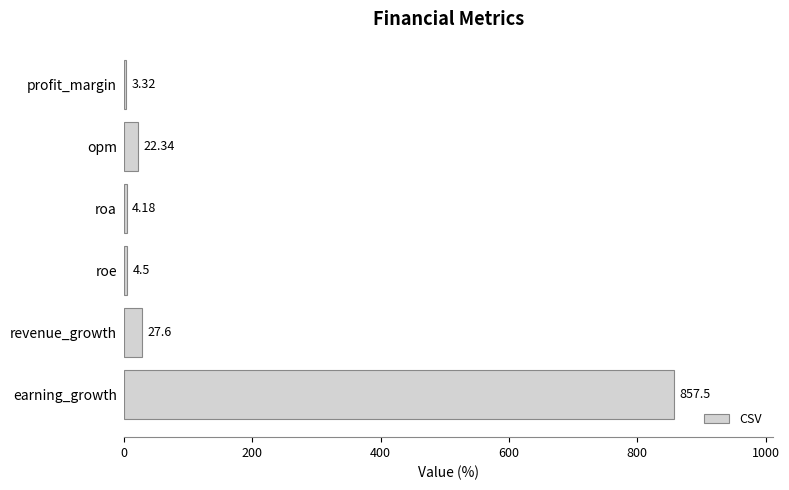

List the labels in order of value, smallest first.

profit_margin, roa, roe, opm, revenue_growth, earning_growth